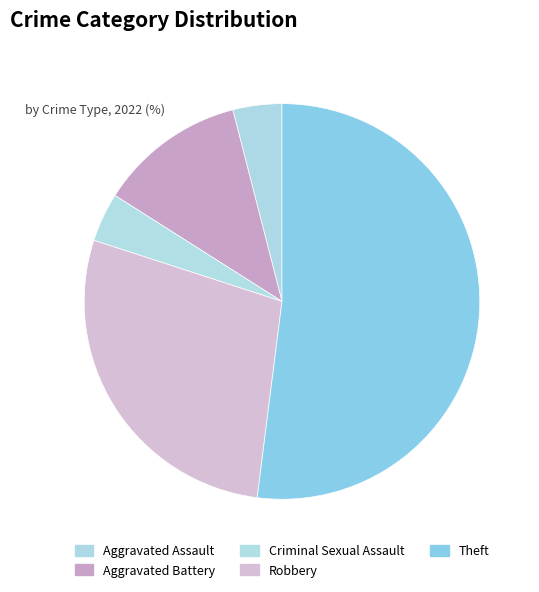

Which has a higher value, Aggravated Assault or Criminal Sexual Assault?

Aggravated Assault